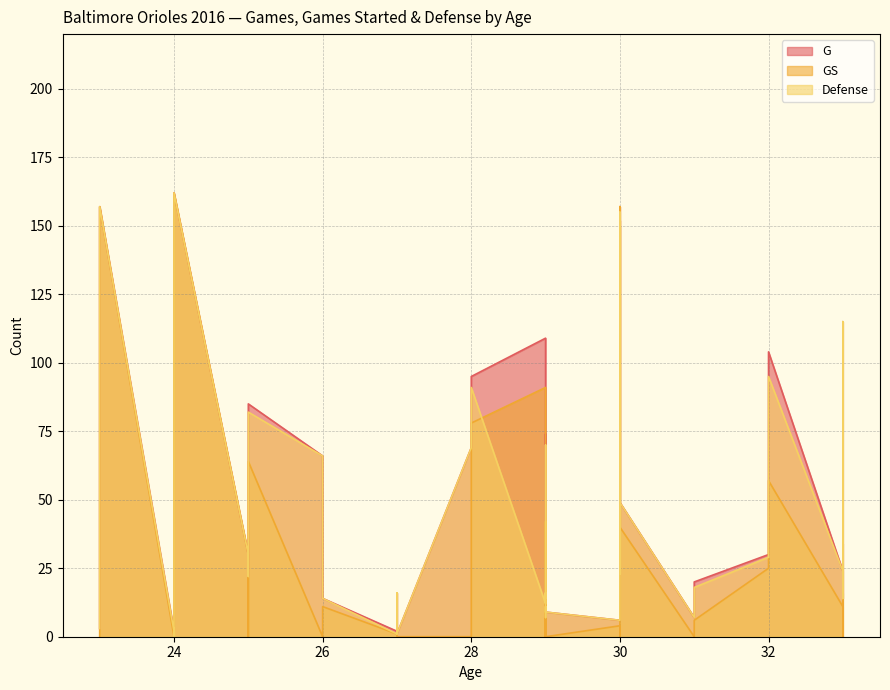

Reading left to right, transcribe all the data shown in this chart.

Defense: 27=1	29=12	23=3	30=6	33=24	30=71	24=2	28=69	23=36	30=155	29=16	29=14	33=14	29=70	30=23	25=30	26=66	33=115	25=22	29=12	33=14	32=29	30=152	30=49	28=91	23=157	24=0	29=7	27=16	29=11	27=1	33=34	31=7	33=21	26=14	32=95	25=82	29=9	24=162	31=18
G: 27=2	29=109	23=3	30=6	33=24	30=71	24=2	28=69	23=36	30=157	29=16	29=14	33=14	29=74	30=24	25=30	26=66	33=115	25=22	29=12	33=14	32=30	30=152	30=49	28=95	23=157	24=5	29=7	27=16	29=11	27=1	33=34	31=7	33=25	26=14	32=104	25=85	29=9	24=162	31=20
GS: 27=1	29=91	23=0	30=4	33=11	30=0	24=0	28=0	23=14	30=157	29=0	29=0	33=0	29=42	30=23	25=30	26=0	33=115	25=0	29=0	33=10	32=25	30=150	30=40	28=78	23=157	24=4	29=0	27=0	29=11	27=0	33=0	31=0	33=16	26=11	32=57	25=64	29=0	24=162	31=6